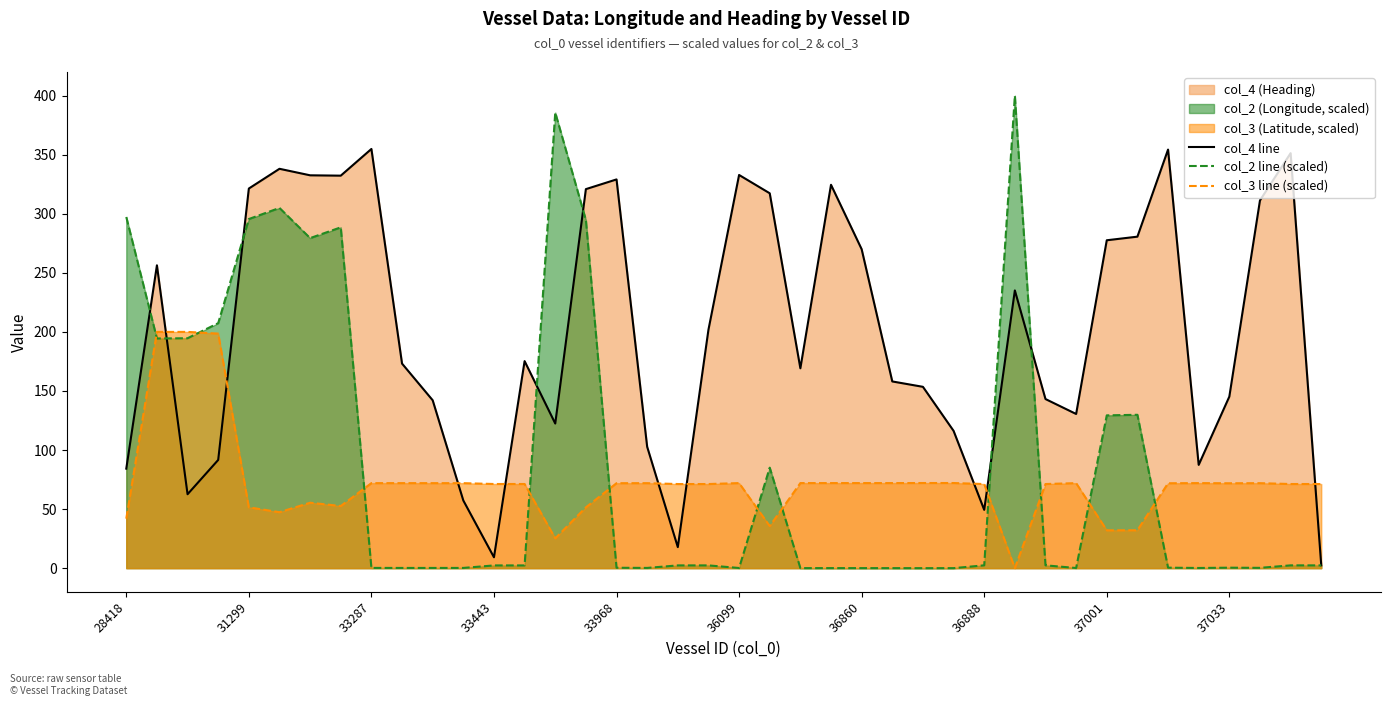

Which series has the largest total across all categories?

col_4 line